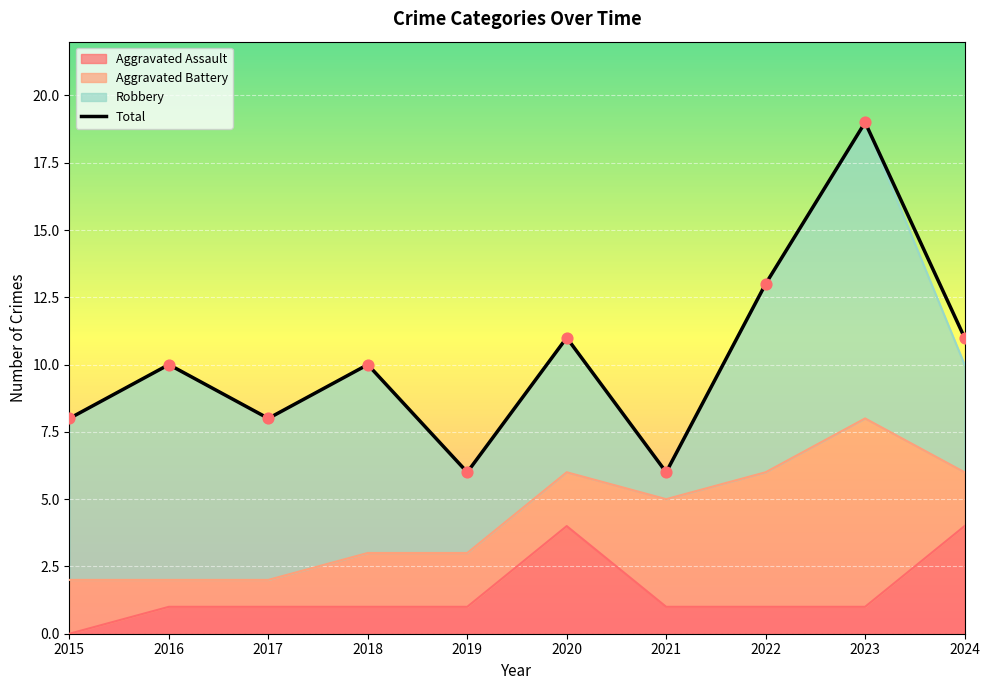

Approximately how many times larger is the value at 2018 compared to 2019?

1.7